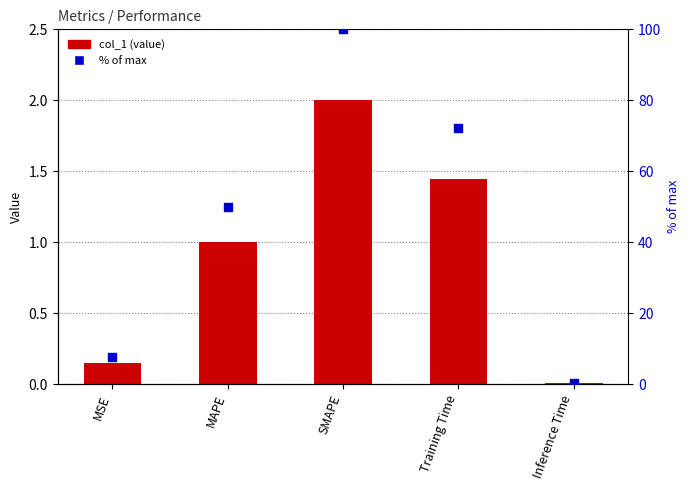

Which series has the widest spread of Y values?

% of max